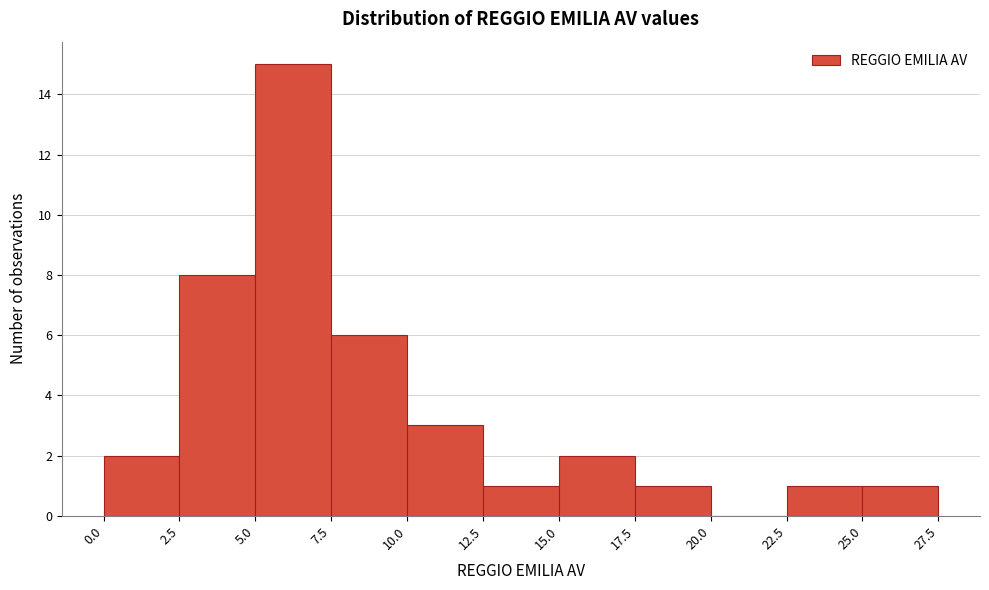

How tall is the bar that spans 0.0 to 2.5 on the x-axis? The values are not printed on the chart, so give them approximately, as read against the axis.

2